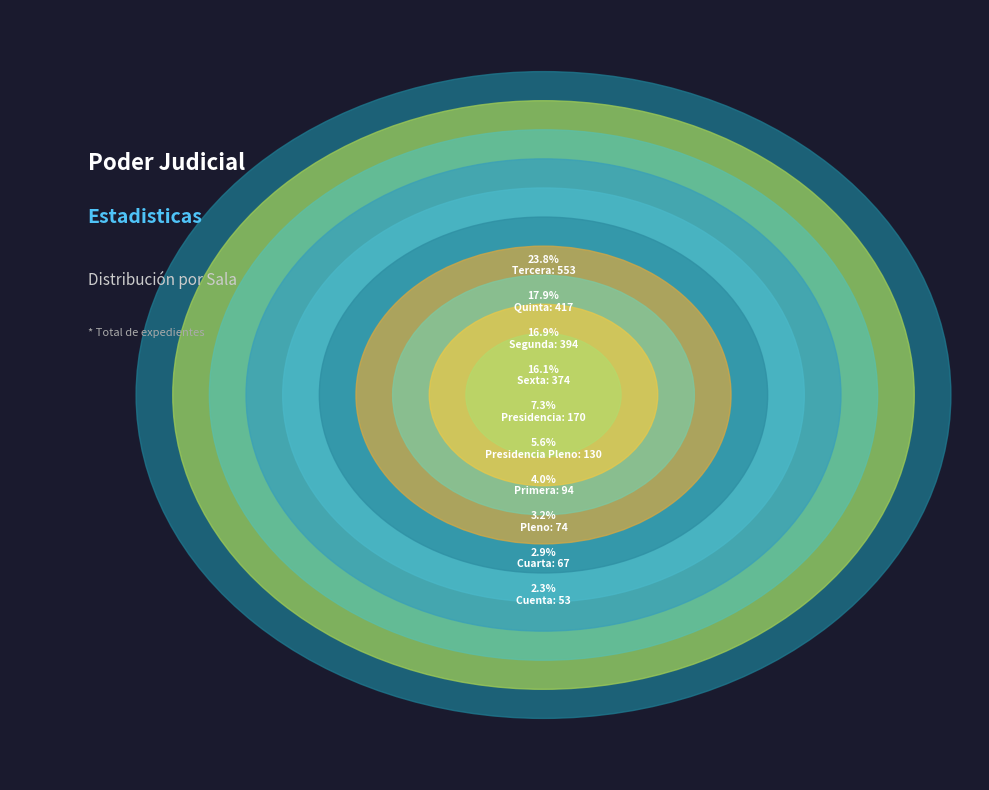

Count the number of slices in the pie.

10